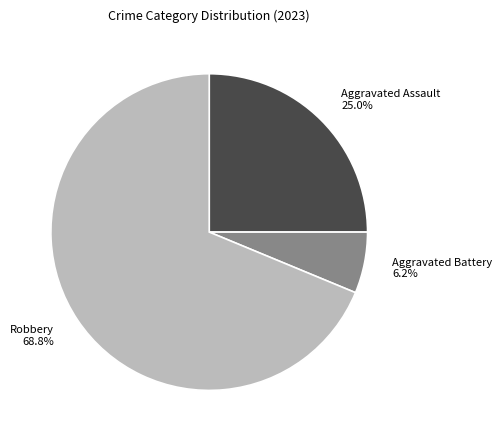

True or false: Aggravated Battery accounts for 1% of the total.

False